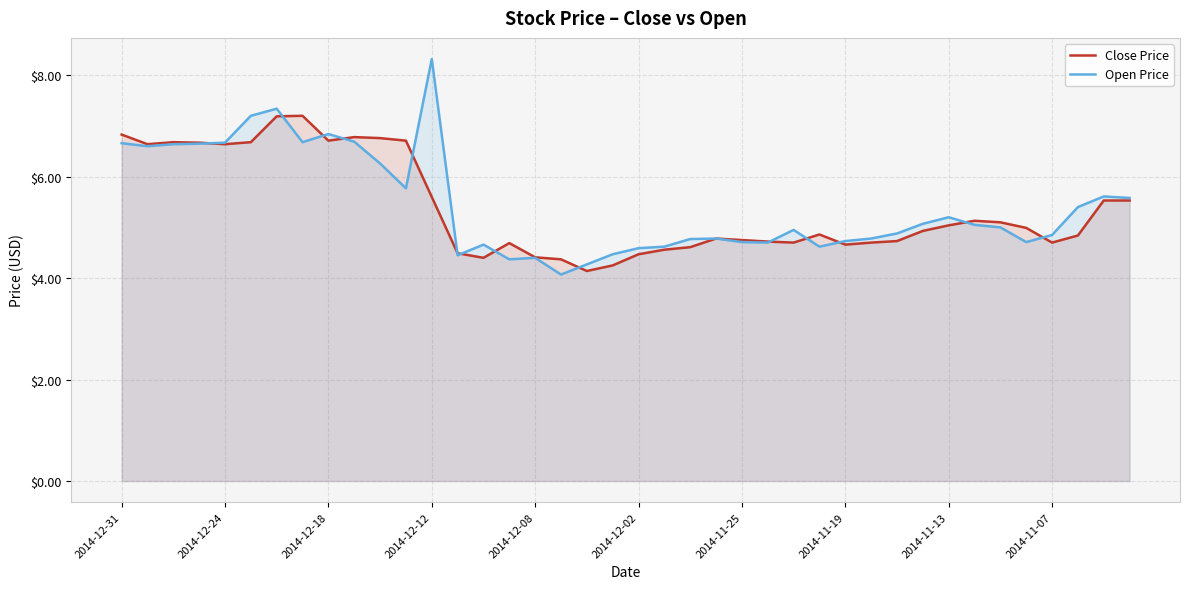

What is the difference between the highest and lowest values at 22?

0.2